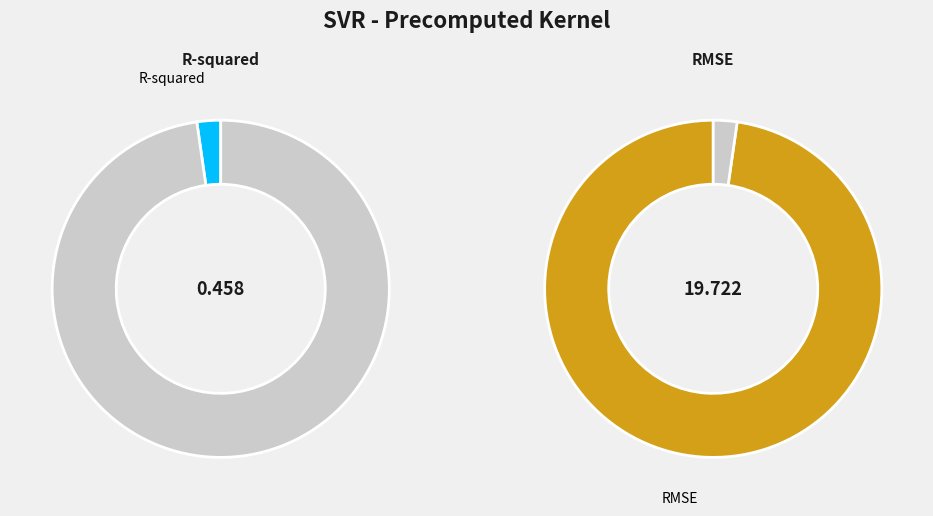

How much of the chart is everything except R-squared?

97.7%